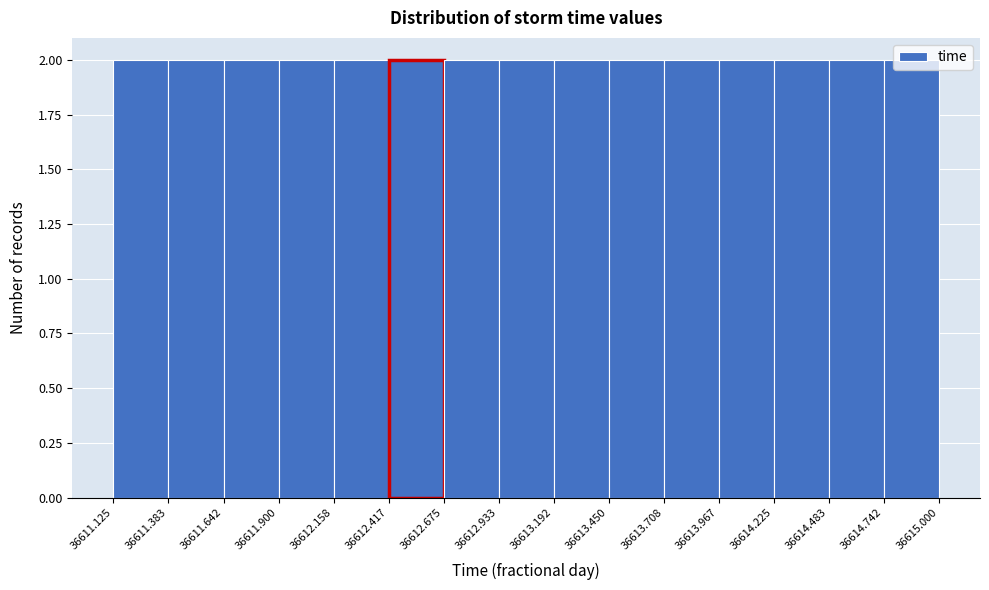

Reading left to right, list every bar in this chart as the range it spans on the x-axis followed by its height. The values are not printed on the chart, so give them approximately, as read against the axis.

36611.125 to 36611.383: 2
36611.383 to 36611.642: 2
36611.642 to 36611.900: 2
36611.900 to 36612.158: 2
36612.158 to 36612.417: 2
36612.417 to 36612.675: 2
36612.675 to 36612.933: 2
36612.933 to 36613.192: 2
36613.192 to 36613.450: 2
36613.450 to 36613.708: 2
36613.708 to 36613.967: 2
36613.967 to 36614.225: 2
36614.225 to 36614.483: 2
36614.483 to 36614.742: 2
36614.742 to 36615.000: 2